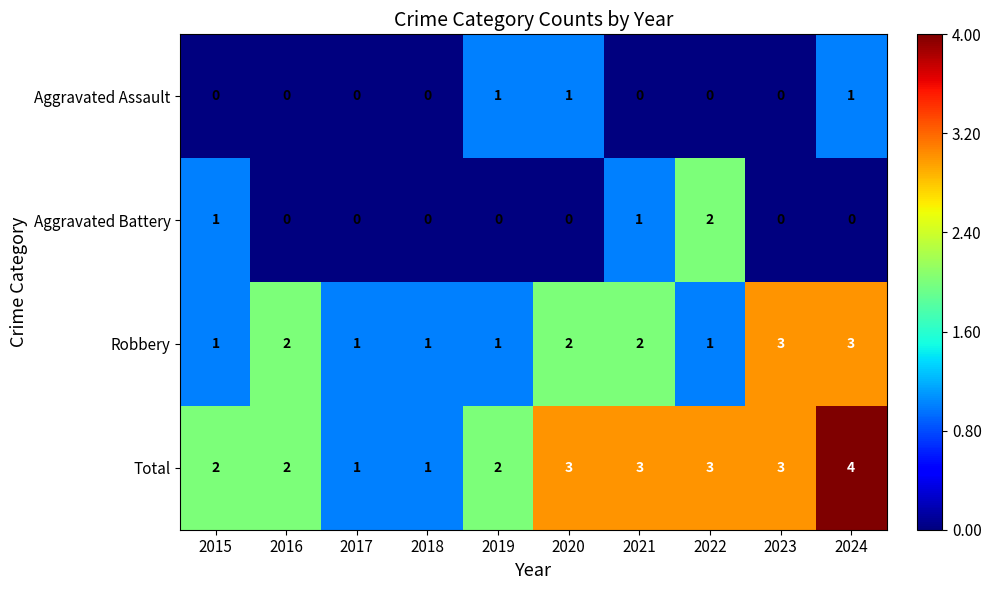

What value does the Total series have at 2020?

3